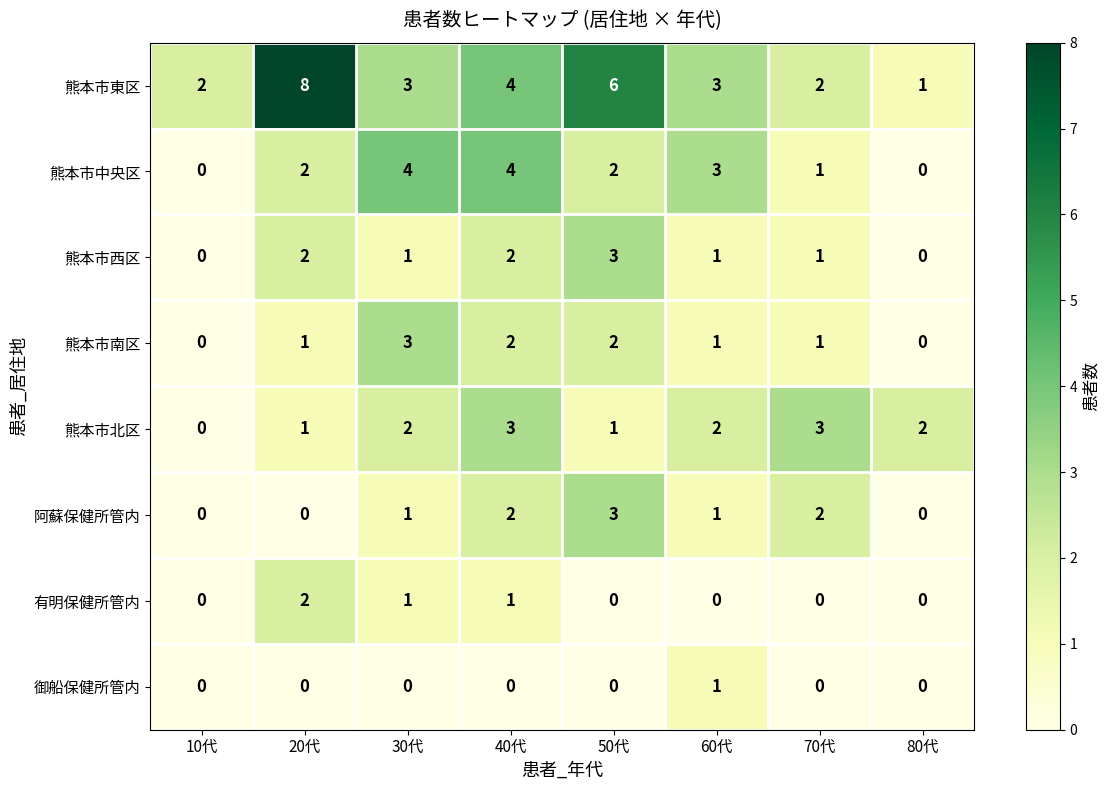

Is the value of 有明保健所管内 at 80代 greater than the value of 御船保健所管内 at 60代?

No